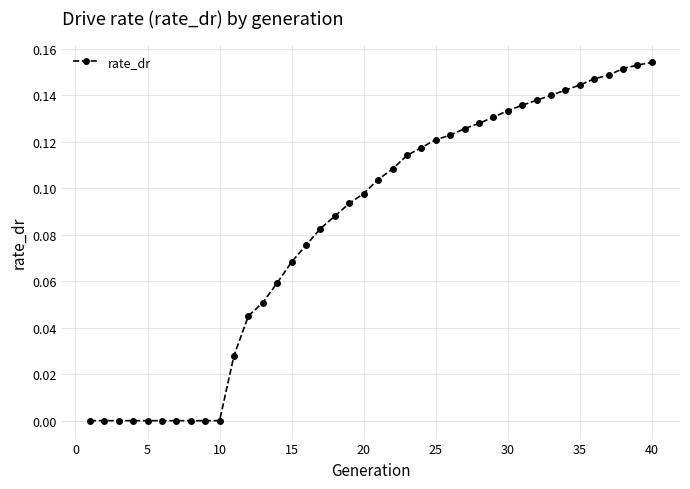

Does the chart have visible grid lines?

Yes